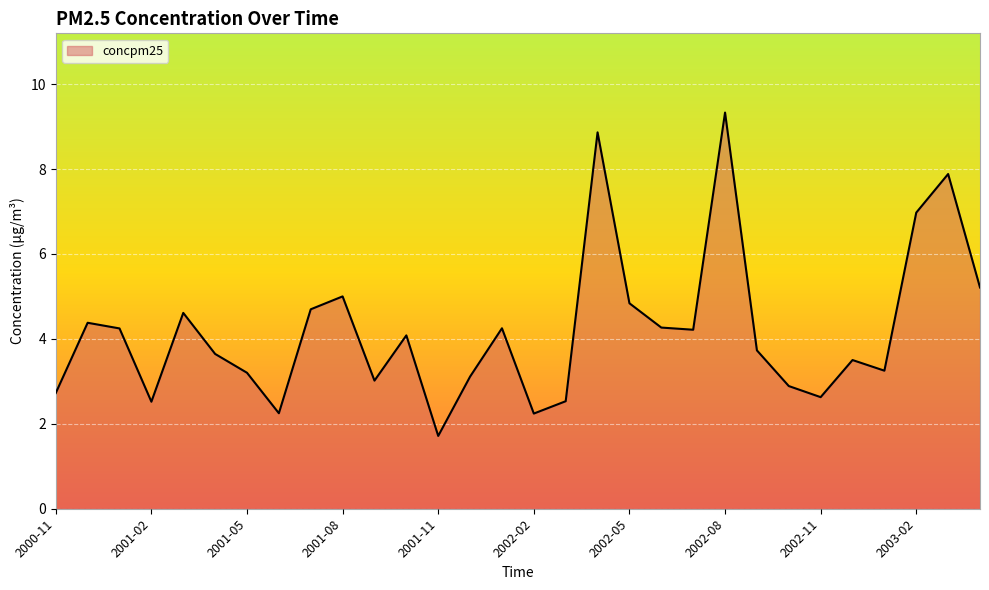

What is the difference between the maximum and minimum values?

7.6